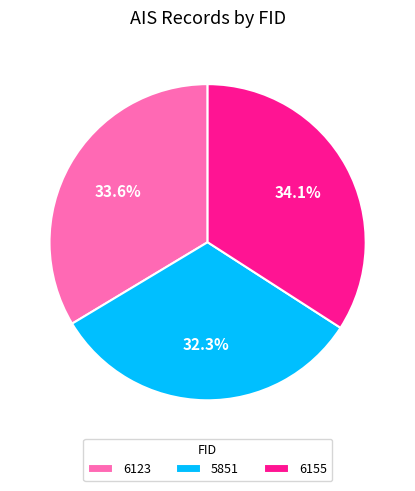

Is there a majority slice in this chart?

No